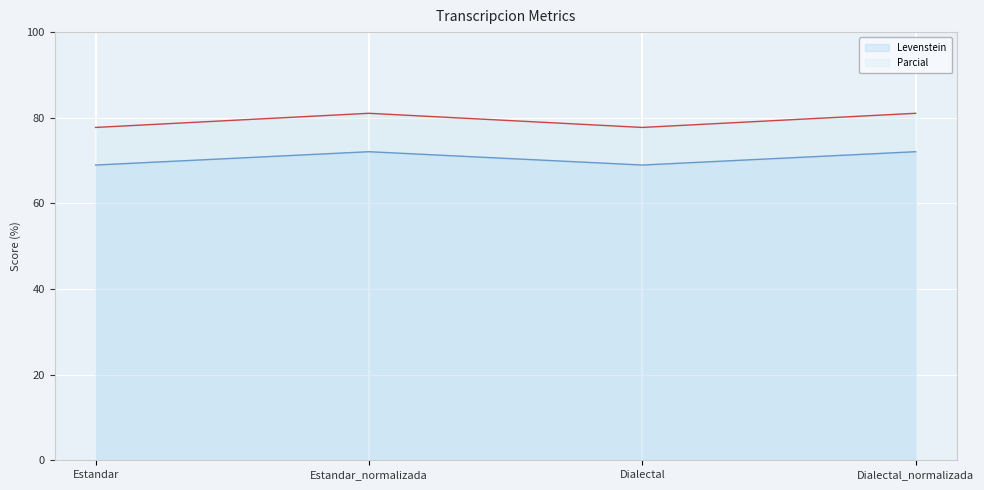

True or false: Parcial has more than 2 interior local peaks.

False